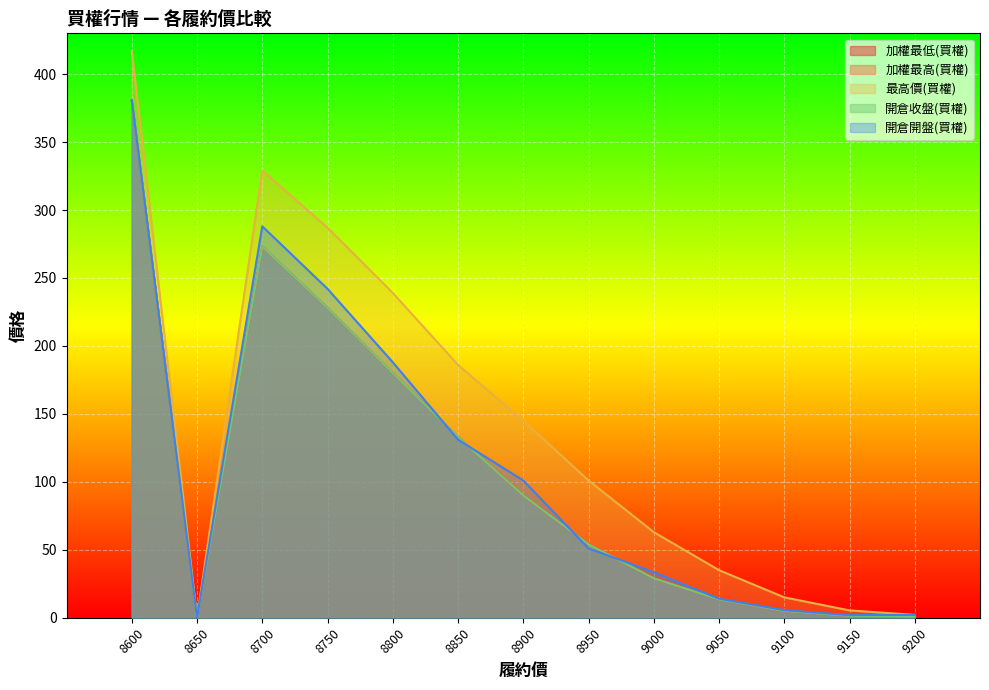

True or false: 加權最高(買權) and 開倉收盤(買權) cross at least once.

False